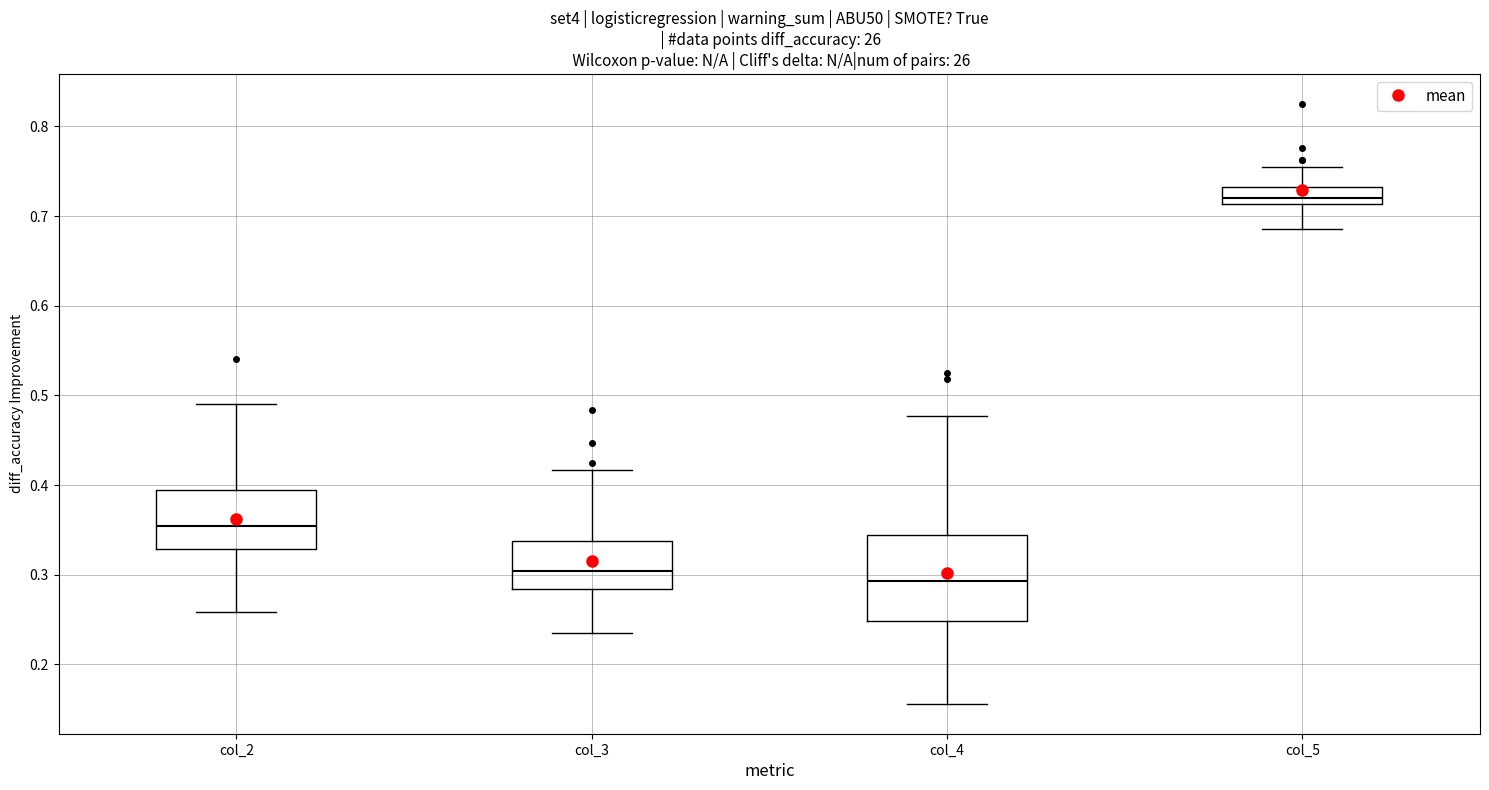

Reading left to right, transcribe this box plot: for each box, give where its median line is, the range the box spans, and where its two whiskers end, as read against the y-axis. The values are not printed on the chart, so give them approximately, as read against the axis.

col_2: median 0.35, box 0.33 to 0.39, whiskers 0.26 to 0.49
col_3: median 0.30, box 0.28 to 0.34, whiskers 0.23 to 0.42
col_4: median 0.29, box 0.25 to 0.34, whiskers 0.16 to 0.48
col_5: median 0.72, box 0.71 to 0.73, whiskers 0.69 to 0.76